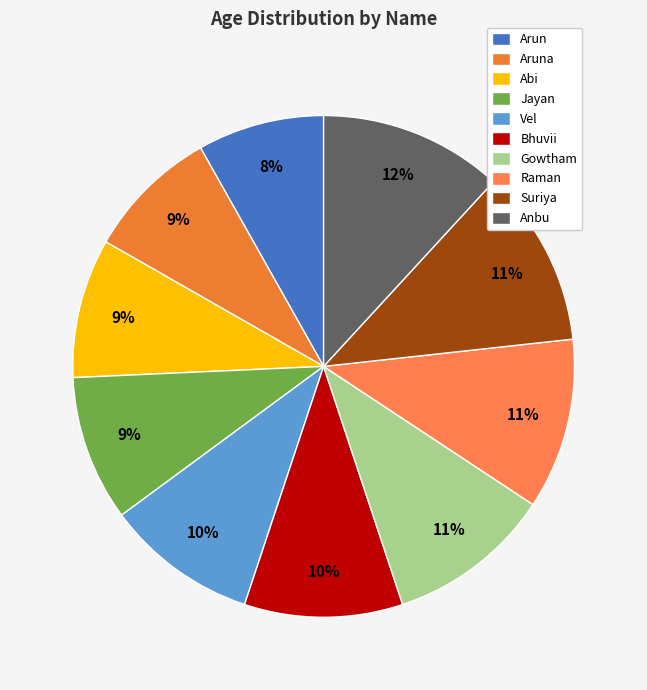

Rank the categories by value from lowest to highest.

Arun, Aruna, Abi, Jayan, Vel, Bhuvii, Gowtham, Raman, Suriya, Anbu